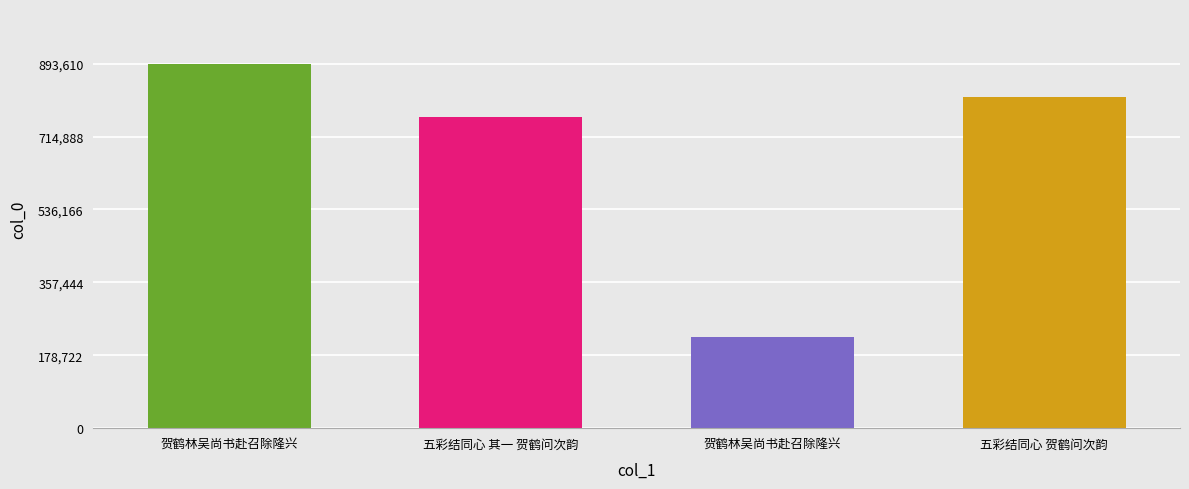

Rank the categories by value from highest to lowest.

贺鹤林吴尚书赴召除隆兴, 五彩结同心 贺鹤问次韵, 五彩结同心 其一 贺鹤问次韵, 贺鹤林吴尚书赴召除隆兴